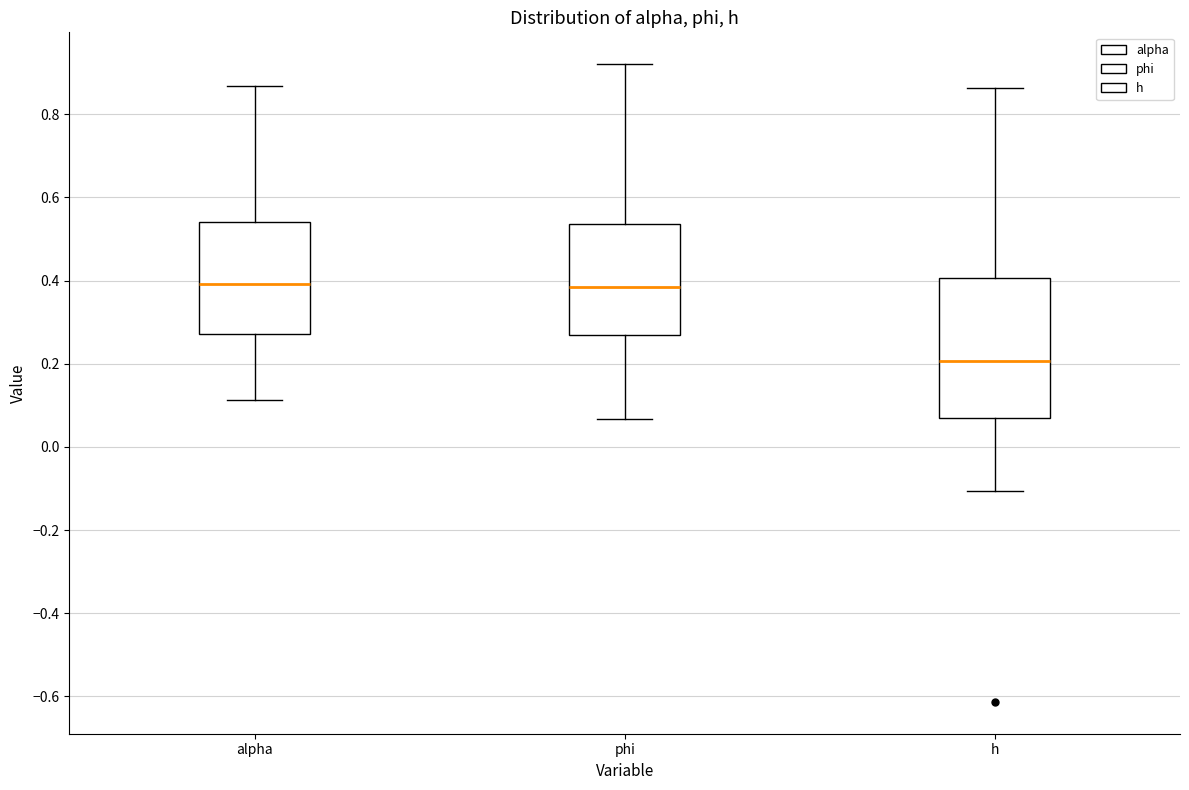

Reading left to right, read every box against the y-axis: the position of its median line, the range the box covers, and the ends of its whiskers. The values are not printed on the chart, so give them approximately, as read against the axis.

alpha: median 0.40, box 0.28 to 0.54, whiskers 0.12 to 0.86
phi: median 0.38, box 0.26 to 0.54, whiskers 0.06 to 0.92
h: median 0.20, box 0.08 to 0.40, whiskers -0.10 to 0.86